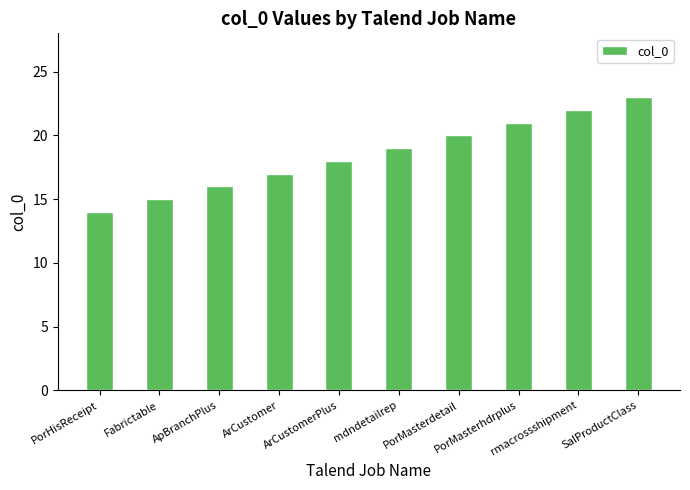

Where is the data nearest to the value 18?

ArCustomerPlus